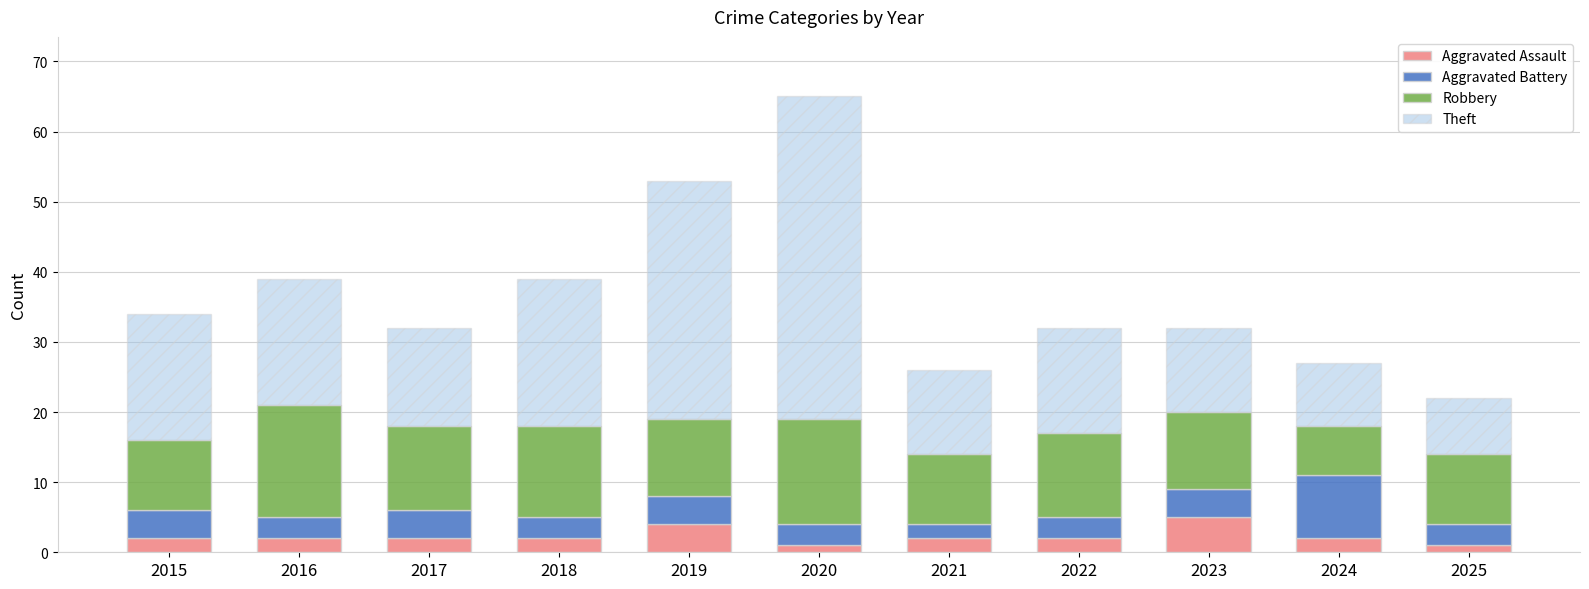

What is the total value across all series at 2018?

39